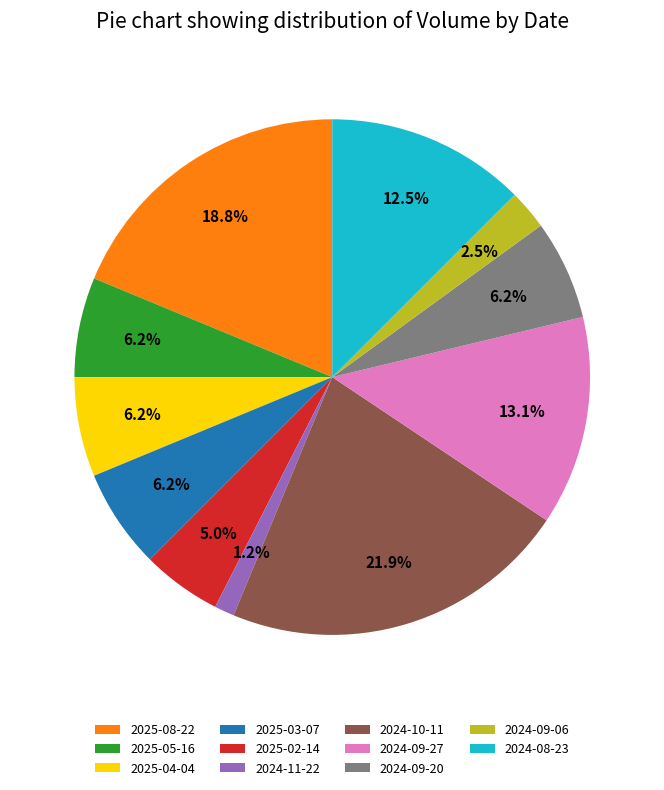

Does any single category account for the majority?

No